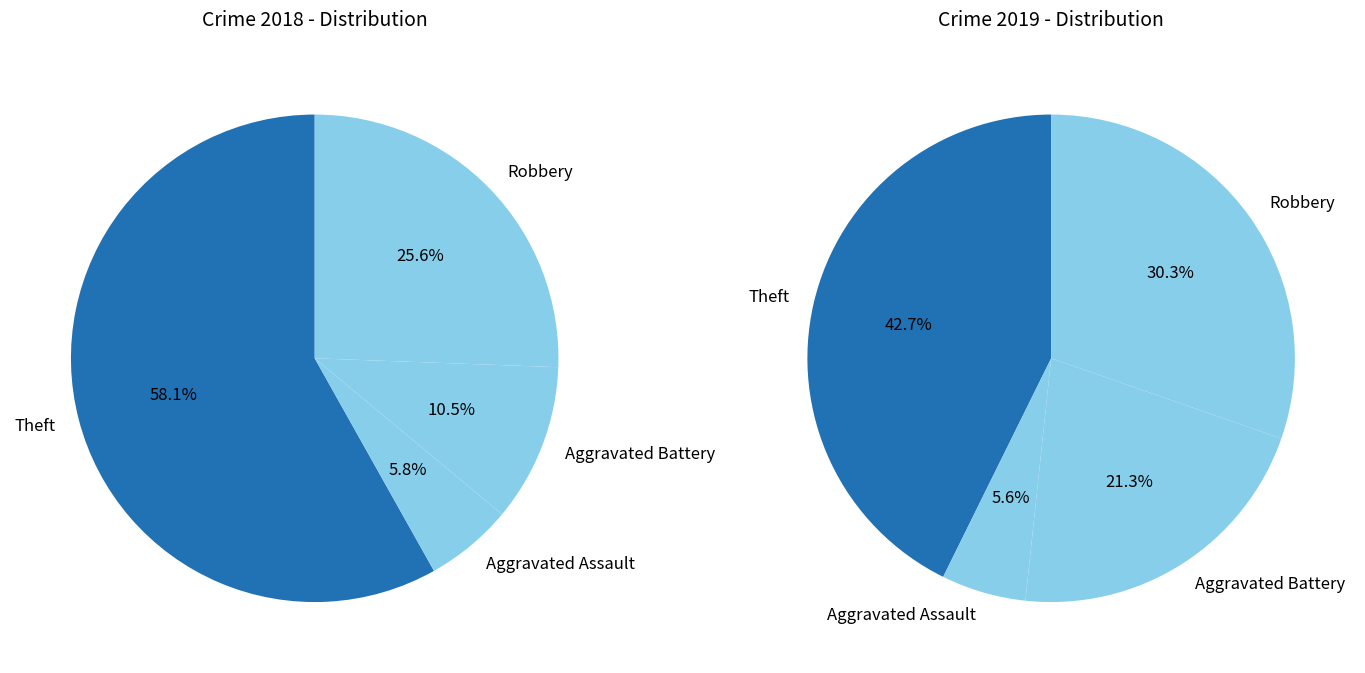

Rank the series by their average value, from highest to lowest.

2019, 2018